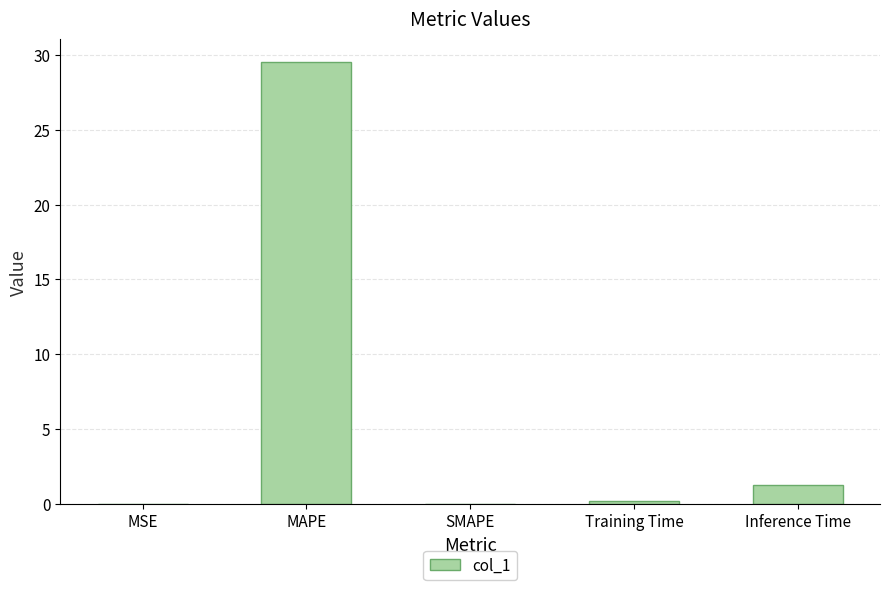

What is the ratio of the value at Training Time to the value at Inference Time?

0.2